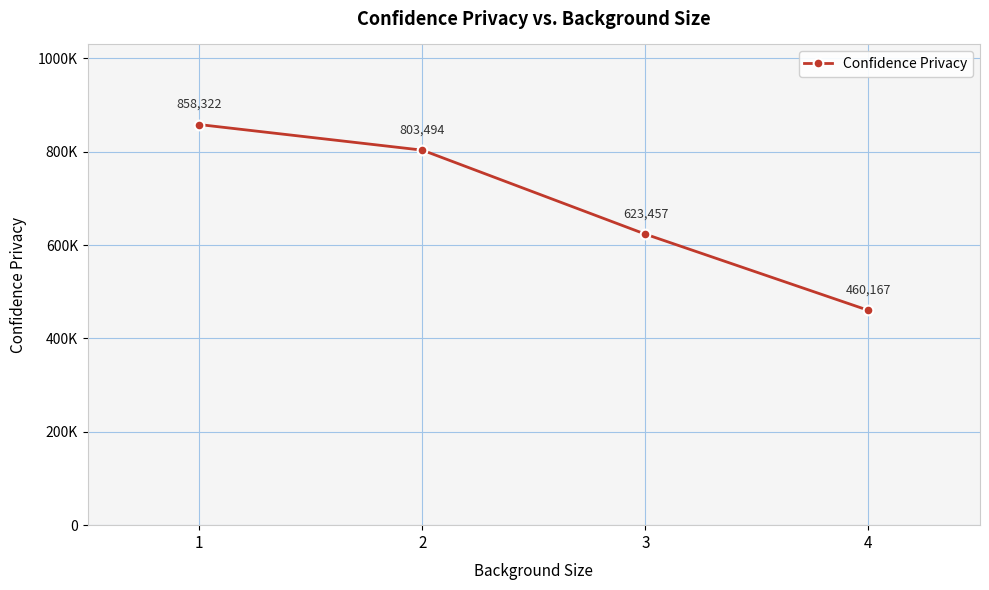

Rank the categories by value from lowest to highest.

4, 3, 2, 1